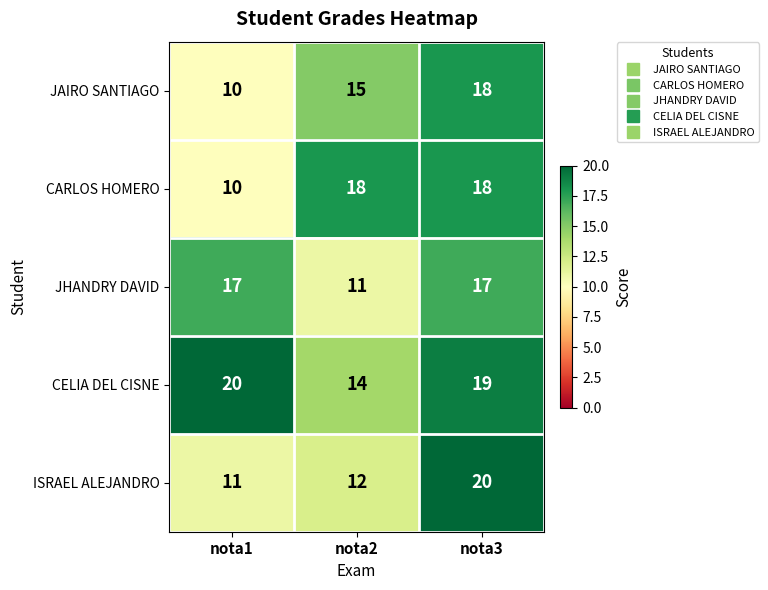

The JHANDRY DAVID series shows 3 at nota2. True or false?

False